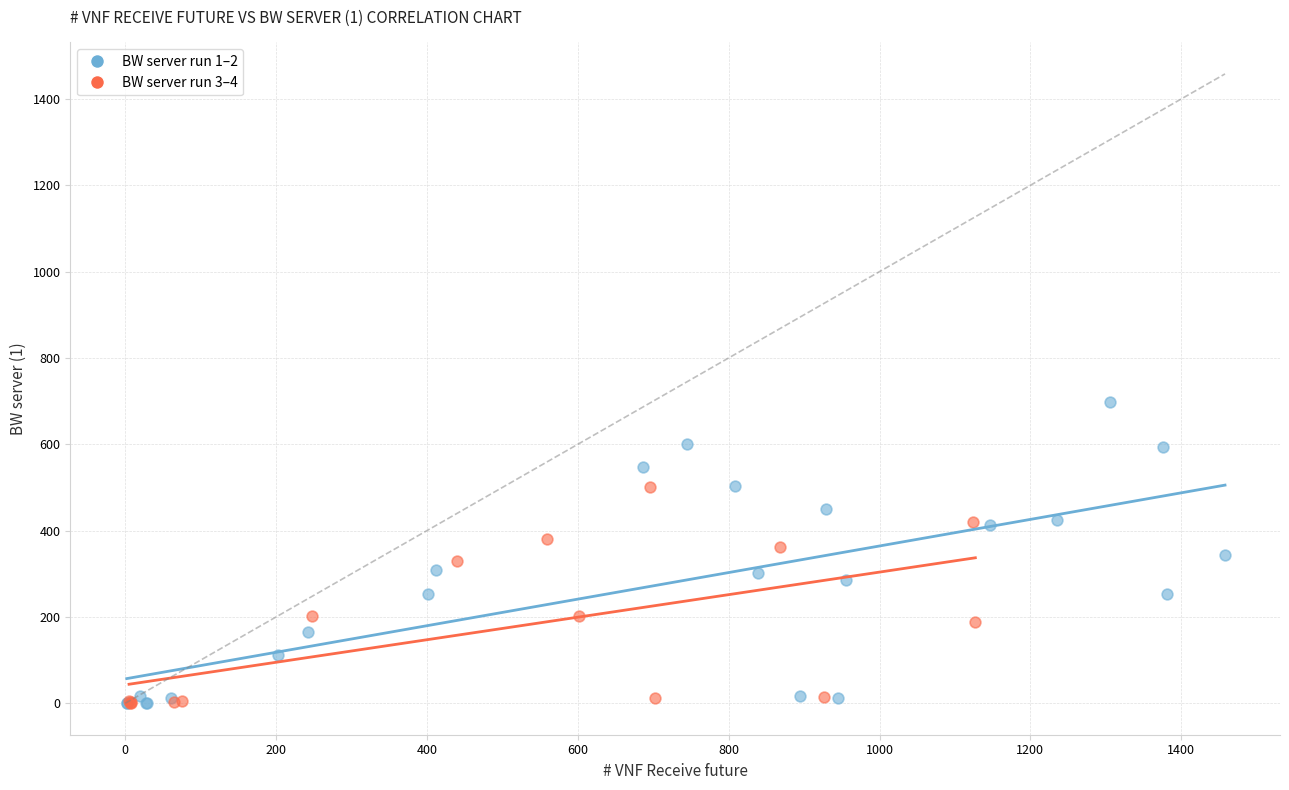

What are all the series names shown in the legend?

BW server run 1–2, BW server run 3–4